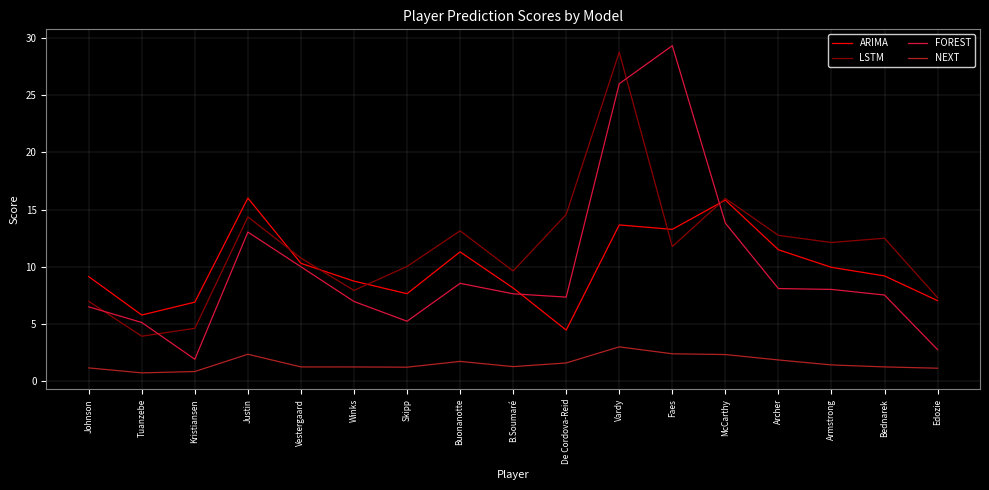

Which series changed the most between Buonanotte and Bednarek?

ARIMA